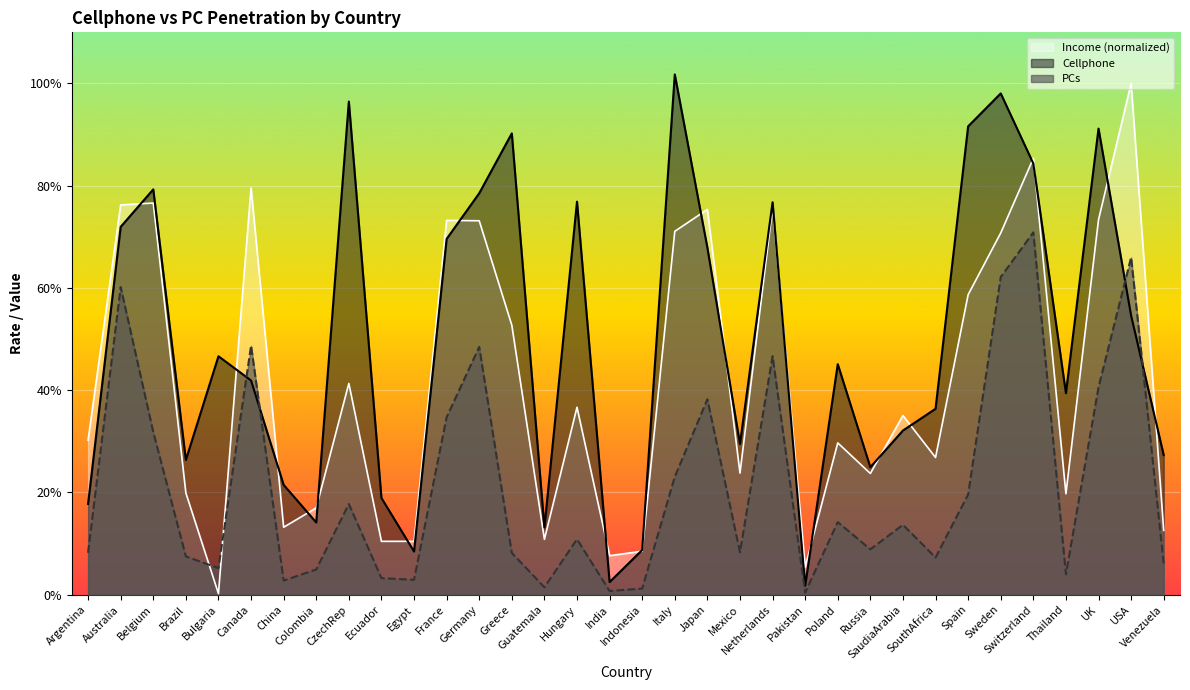

How many values in the Cellphone series are below 45?

17